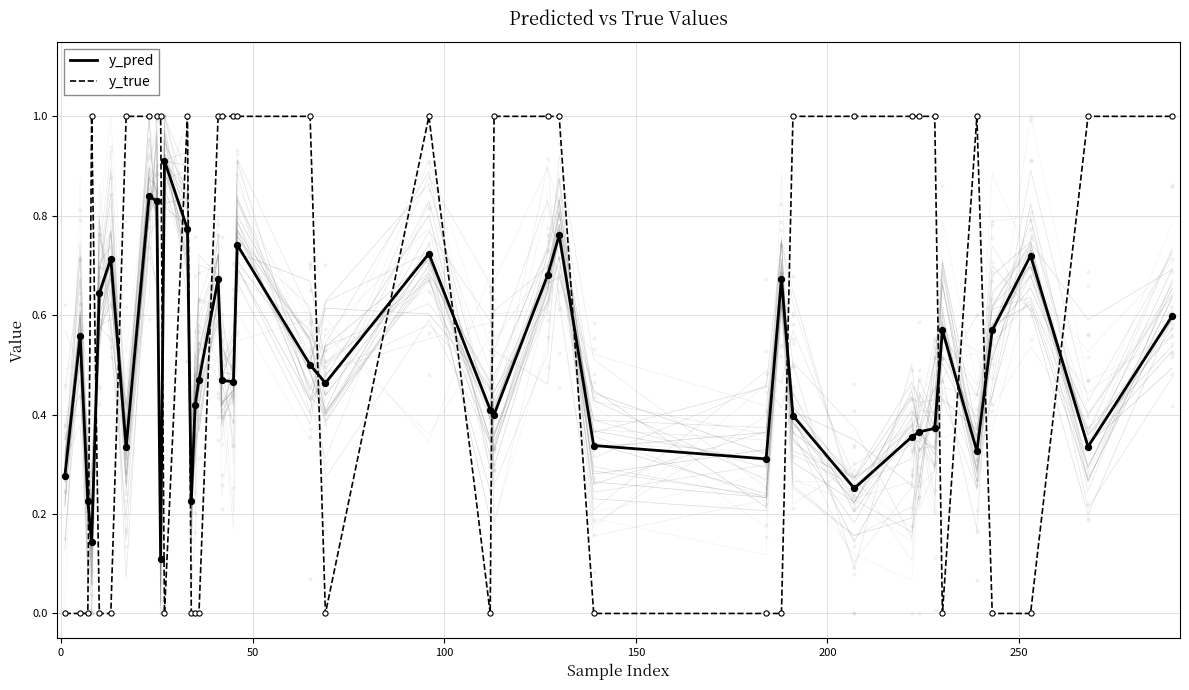

Which series reaches the minimum Y coordinate?

y_true